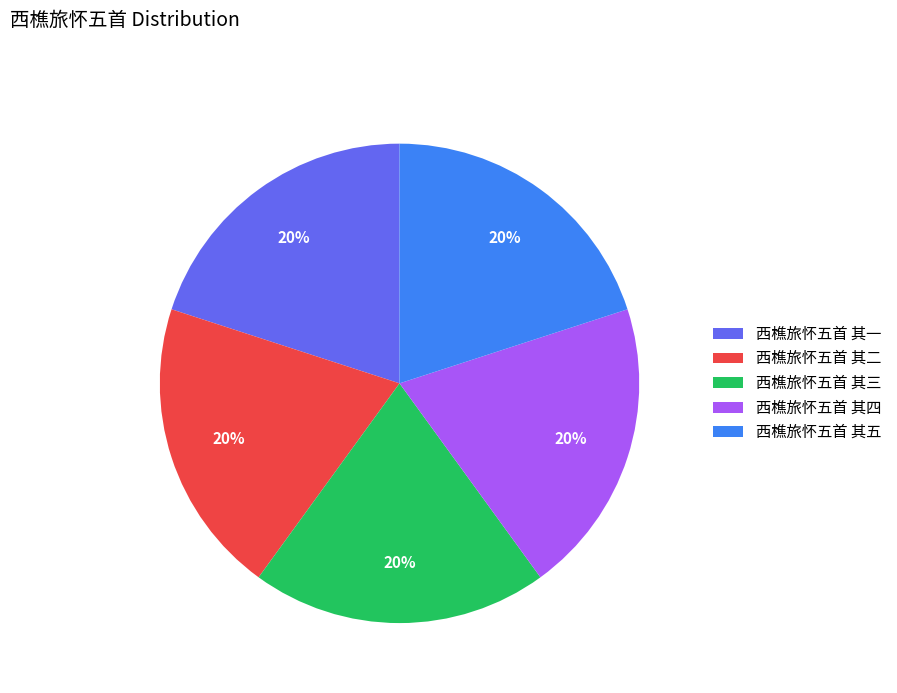

How many slices are in this pie chart?

5